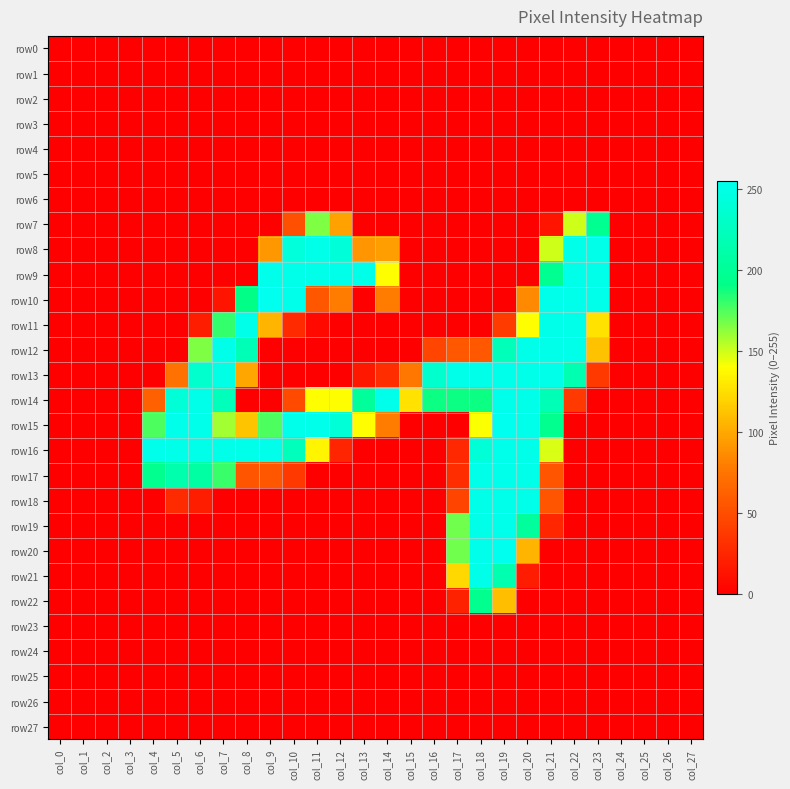

How many series are shown in this chart?

28